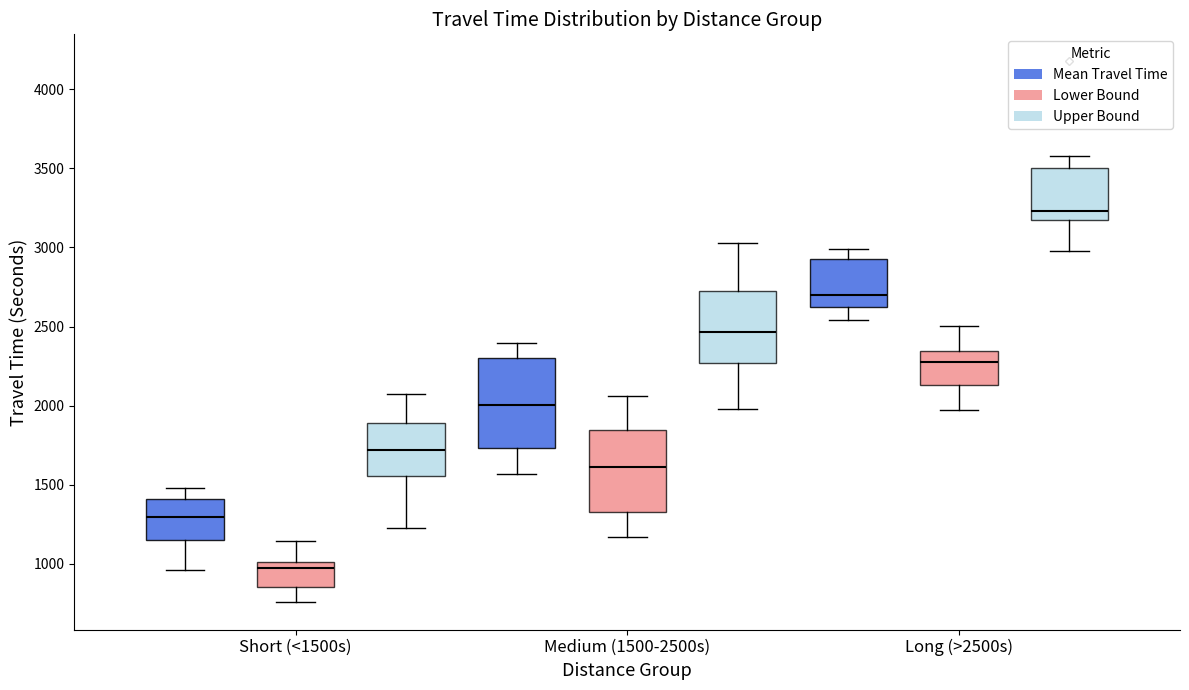

Where is the upper edge of the box for Long (>2500s) (Upper Bound) on the y-axis? The values are not printed on the chart, so give them approximately, as read against the axis.

3500